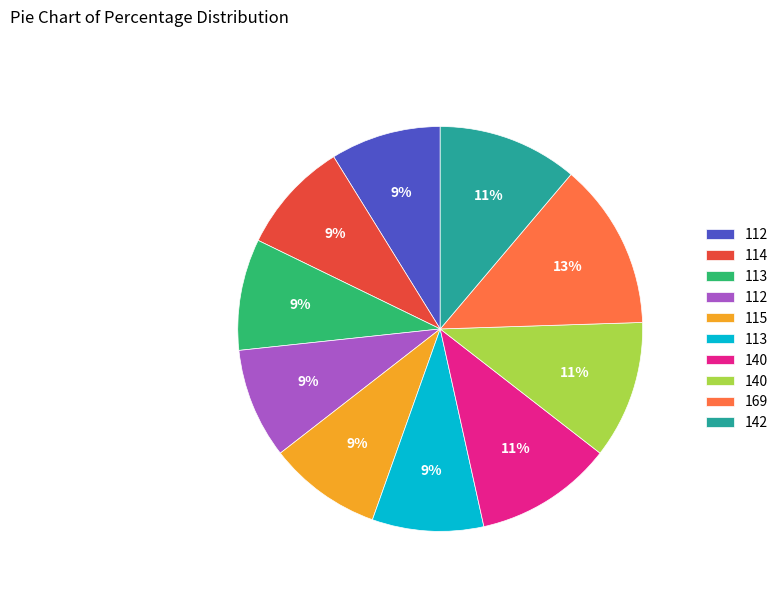

To the nearest percent, what is the average slice percentage?

10%